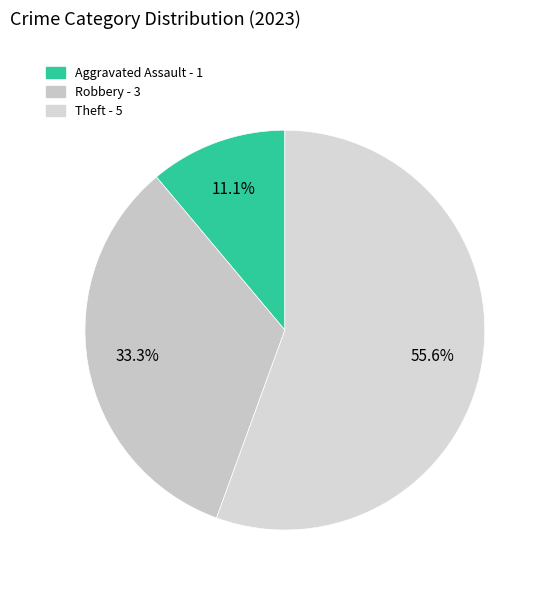

To the nearest percent, what is the difference between the largest and smallest slice percentages?

44%